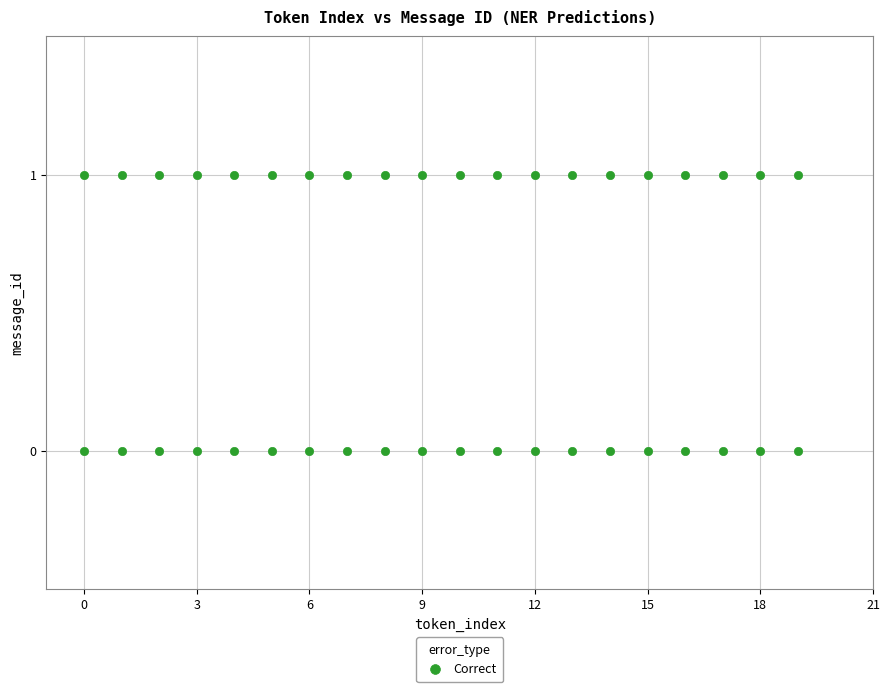

What is the range of X values (max minus min)?

19